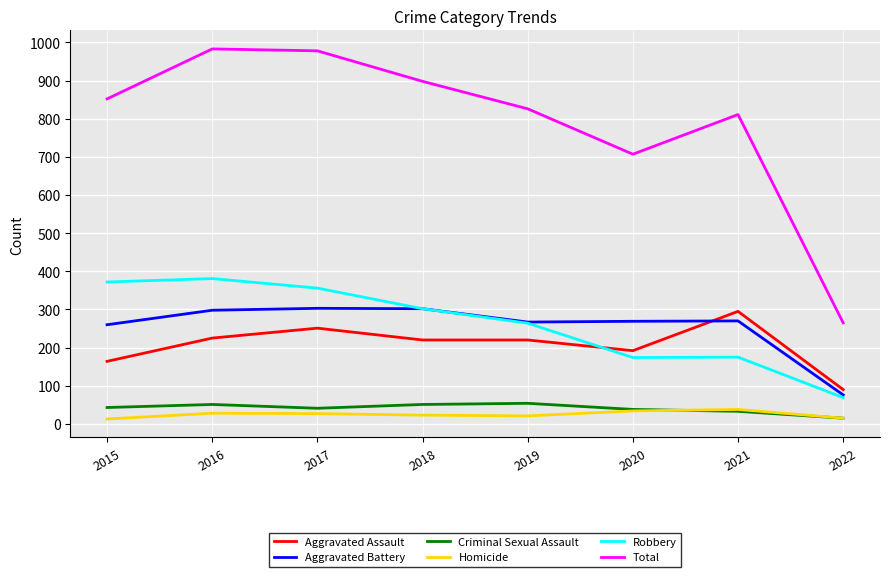

The Aggravated Battery series shows 140 at 2018. True or false?

False